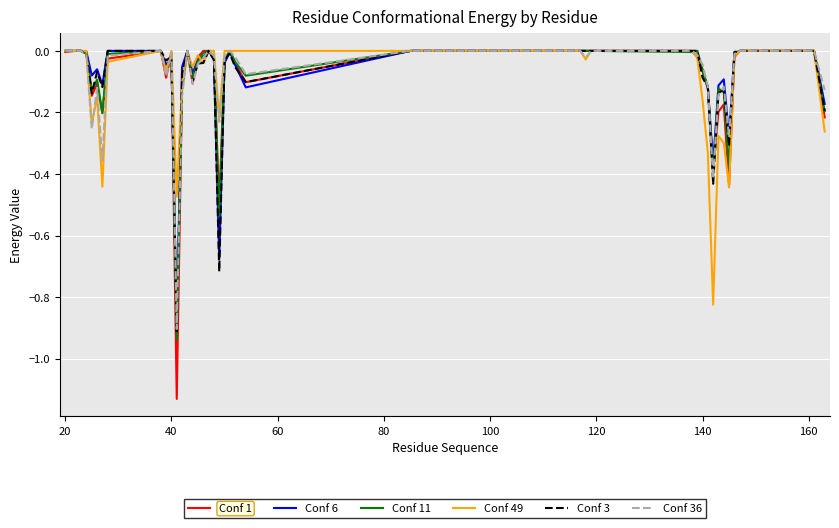

Which series has the largest range (max minus min)?

Conf 1